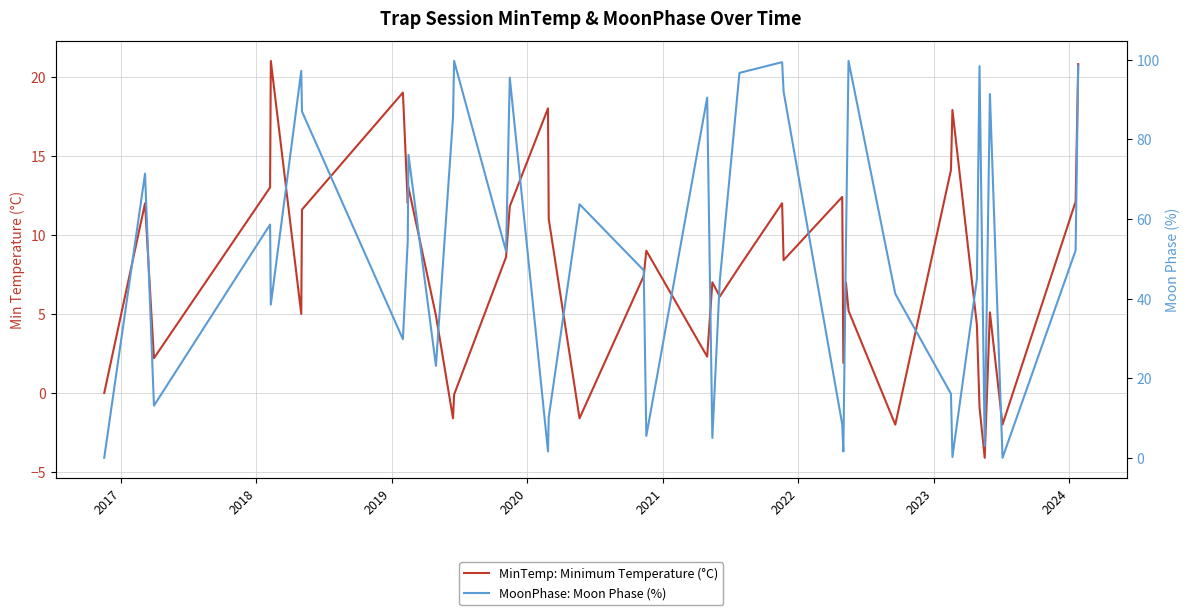

List the series in order of their overall mean, lowest first.

MinTemp: Minimum Temperature (°C), MoonPhase: Moon Phase (%)